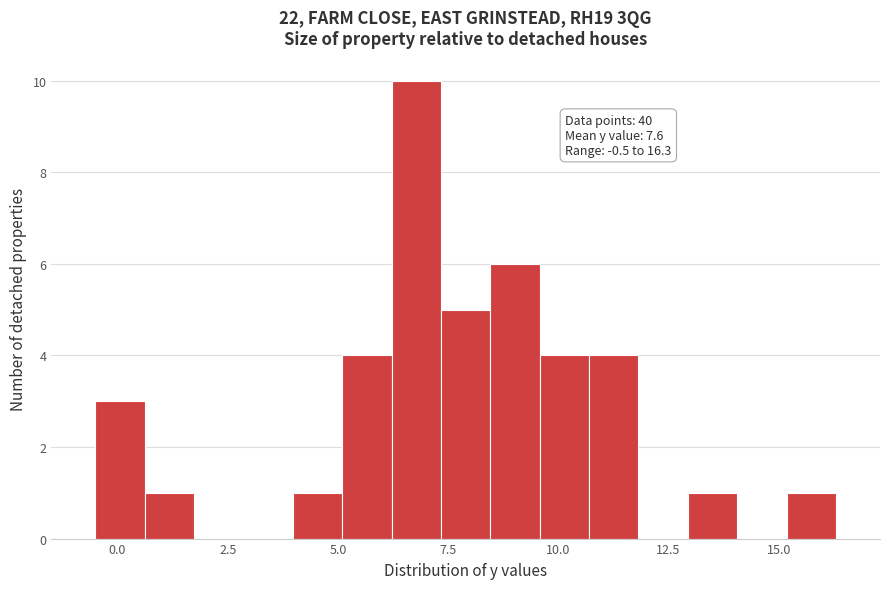

Around what value on the x-axis is the tallest bar? Give the approximate position of its centre, as read against the axis.

7.0